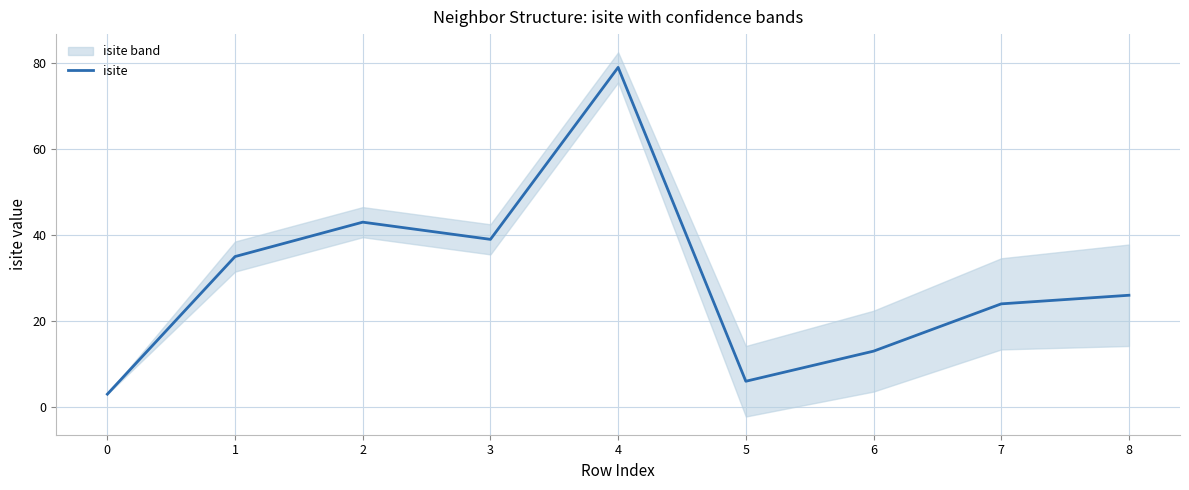

Is it true that the value at 7 is 24?

True